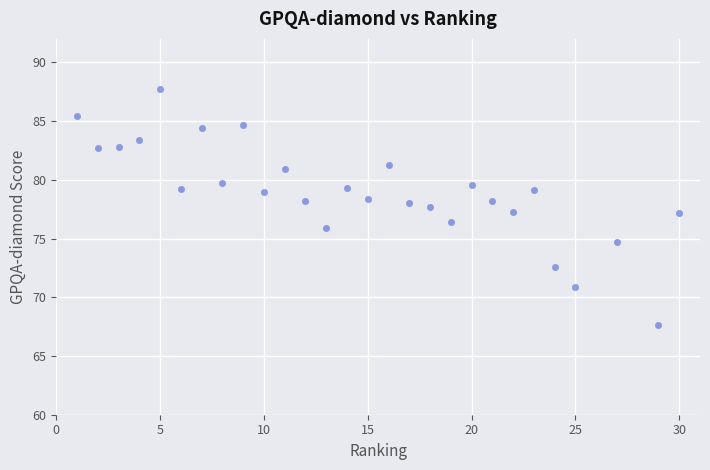

What is the range of X values (max minus min)?

29.0